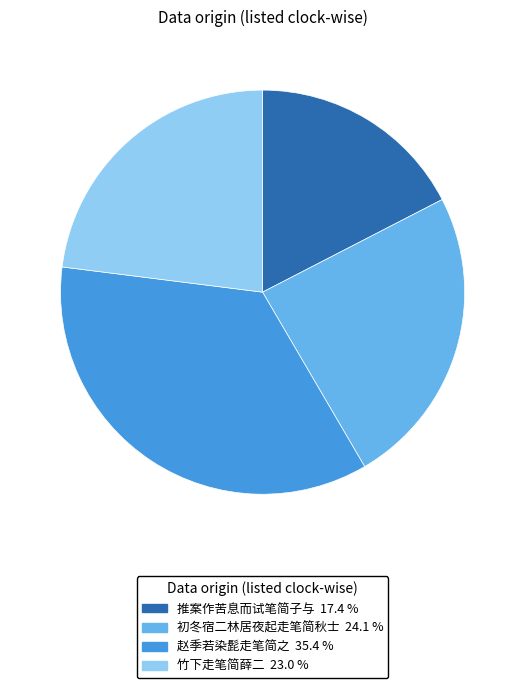

Is there any slice that represents more than half of the pie?

No